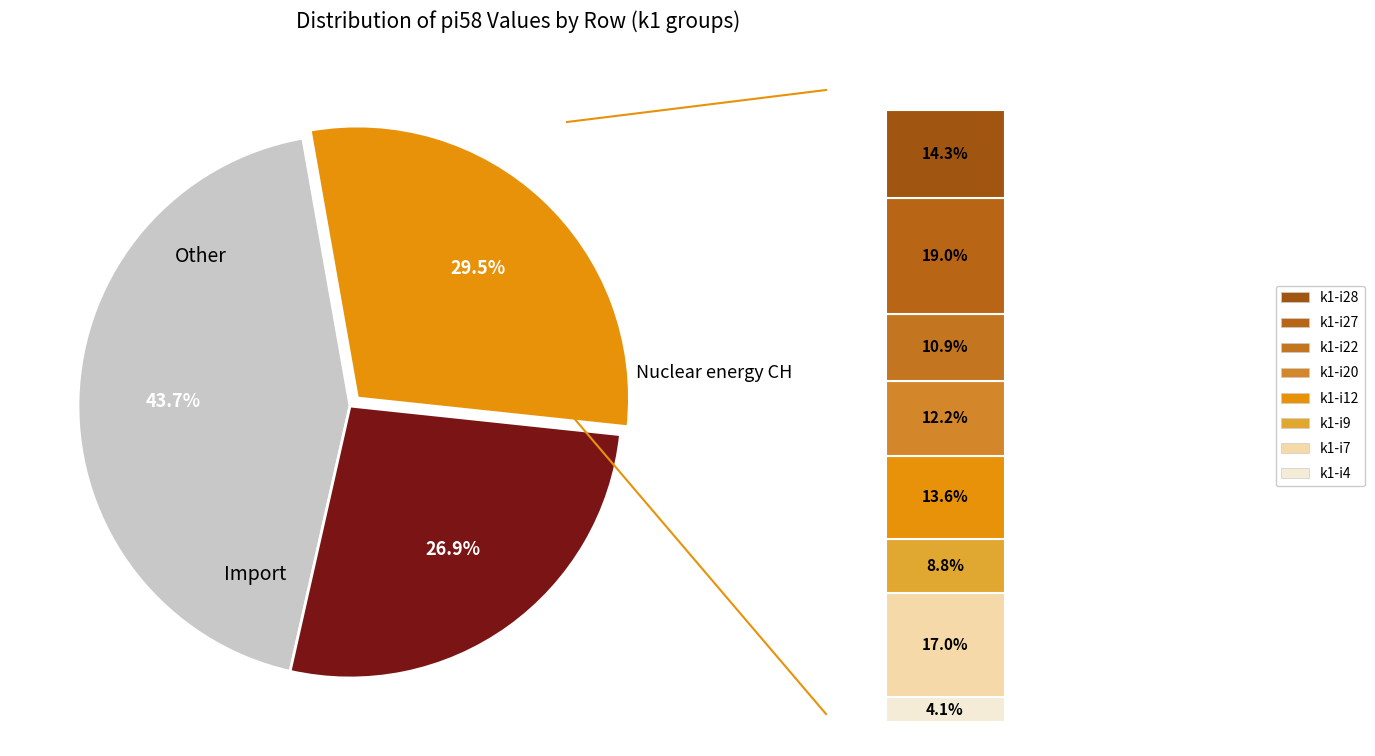

The i12 slice represents 4% of the pie. True or false?

True